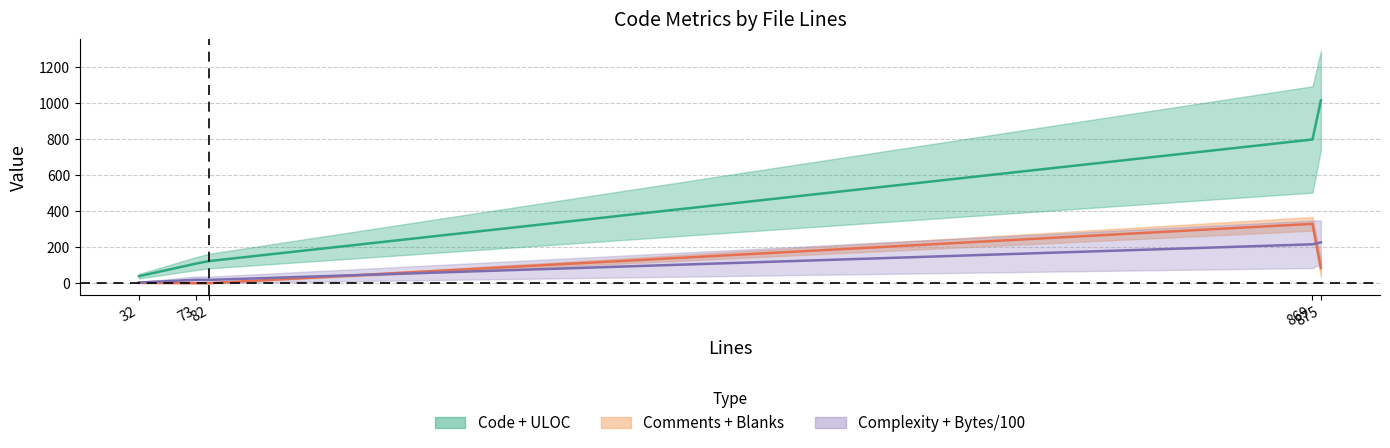

Is the value of Complexity (mid) at 73 greater than the value of Comments (mid) at 869?

No